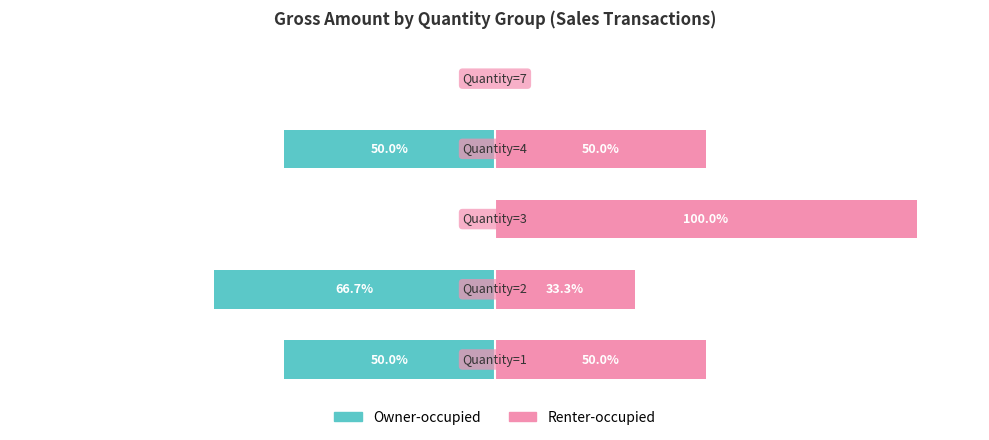

How many Owner-occupied values are between -50 and 0?

4